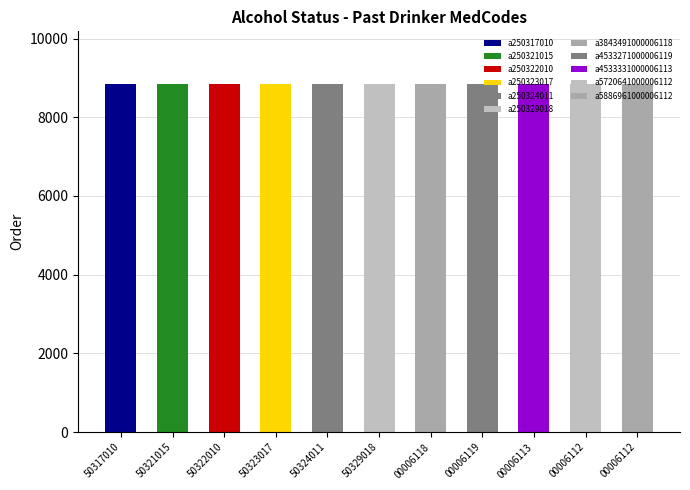

List the labels in order of value, largest first.

a5886961000006112, a5720641000006112, a4533331000006113, a4533271000006119, a3843491000006118, a250329018, a250324011, a250323017, a250322010, a250321015, a250317010